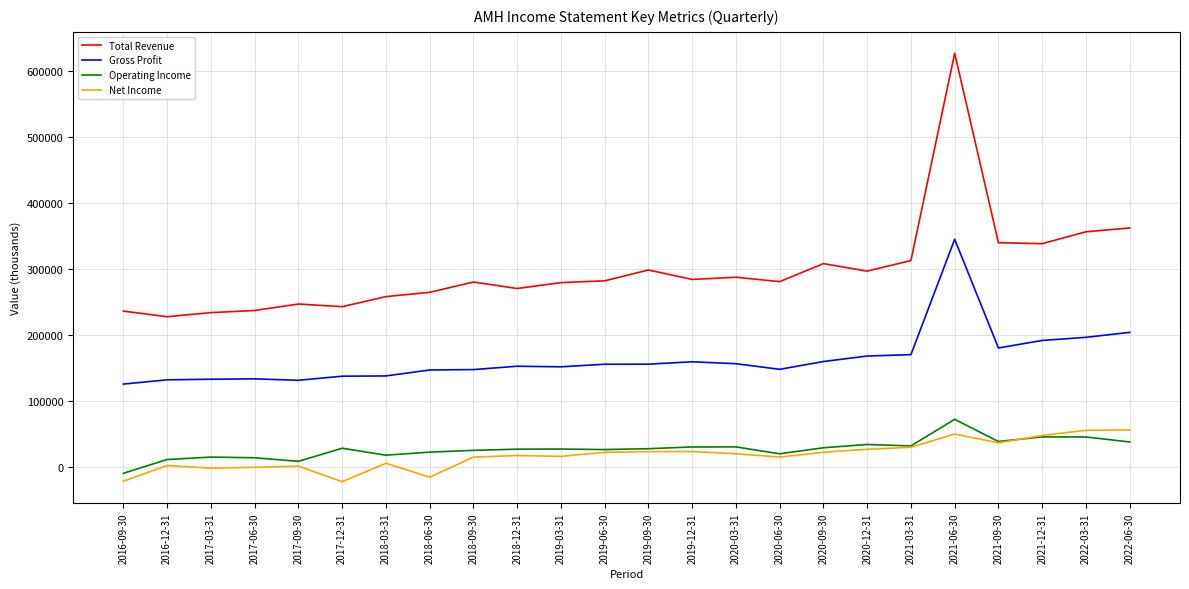

Does the chart have visible grid lines?

Yes